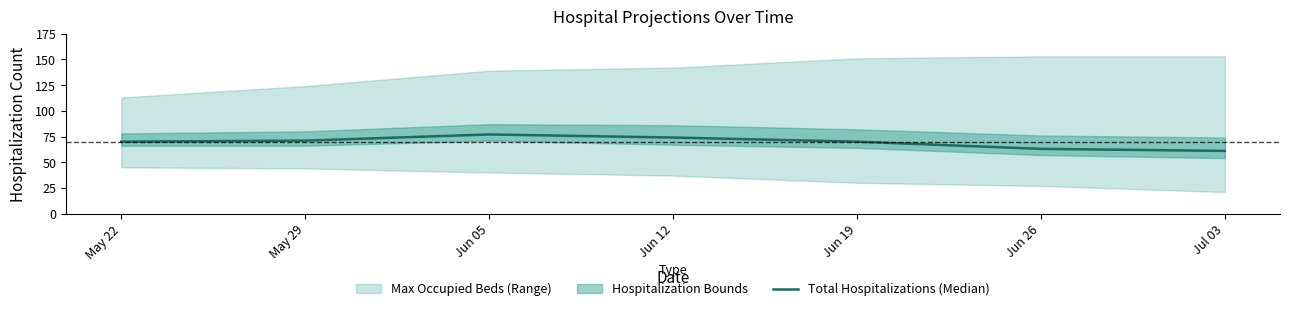

Rank the categories by value from highest to lowest.

Jun 05, Jun 12, May 29, May 22, Jun 19, Jun 26, Jul 03